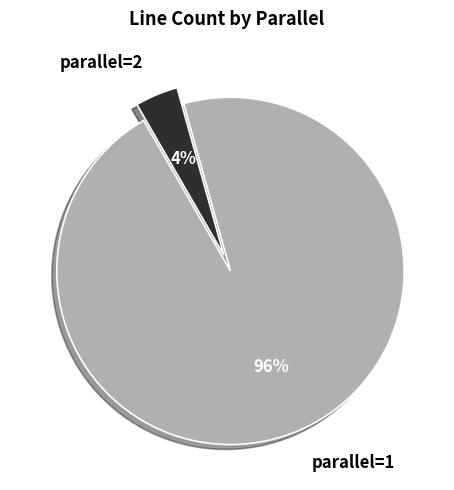

What is the ratio of the value at parallel=1 to the value at parallel=2?

24.0